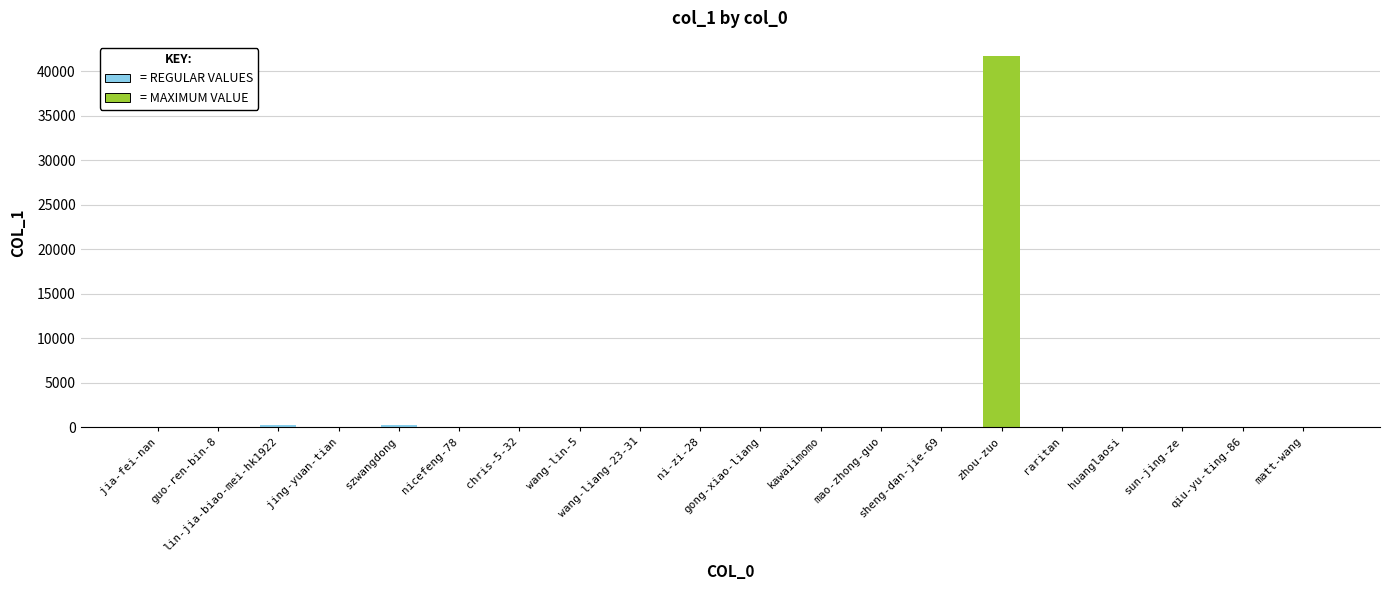

What is the sum of all values?

42296